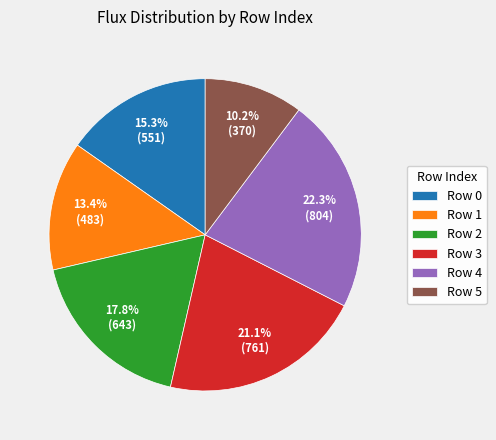

Approximately how many times larger is the value at Row 0 compared to Row 4?

0.7